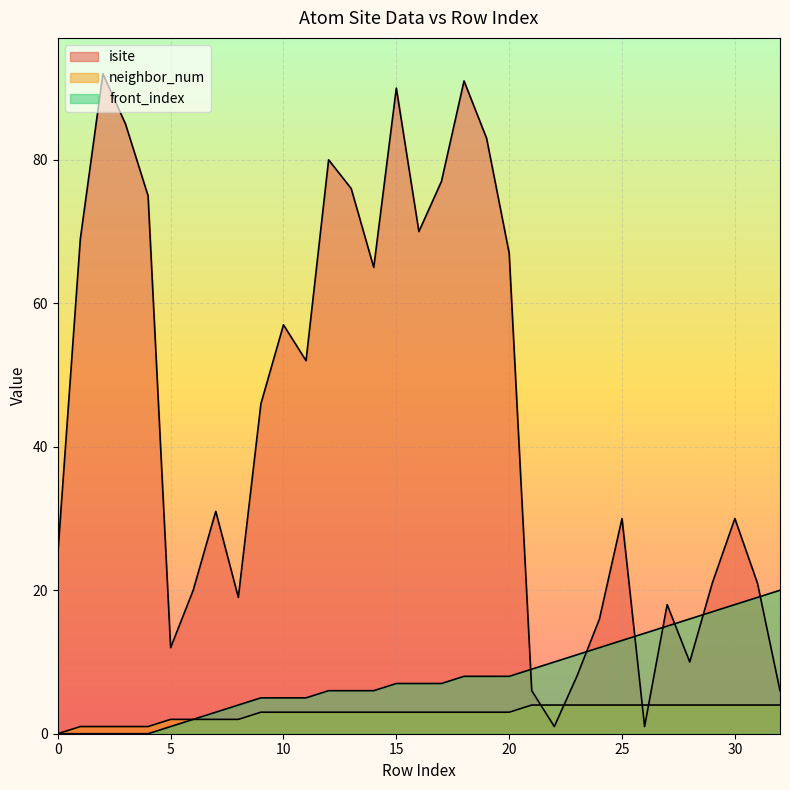

How many values in the neighbor_num series are below 3?

9